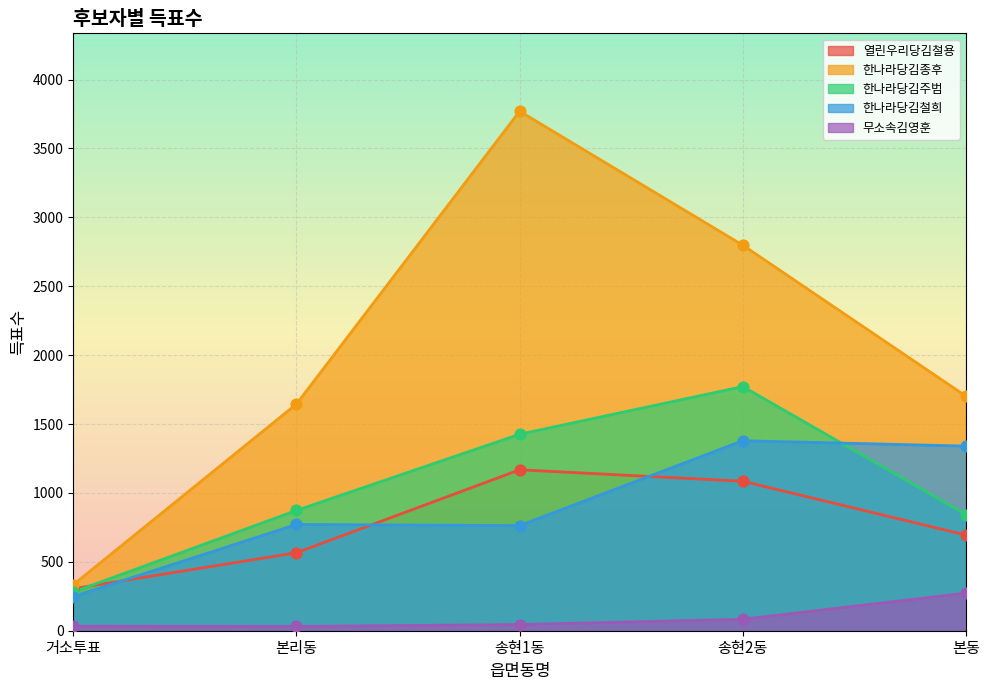

What is the total value across all series at 본동?

4852